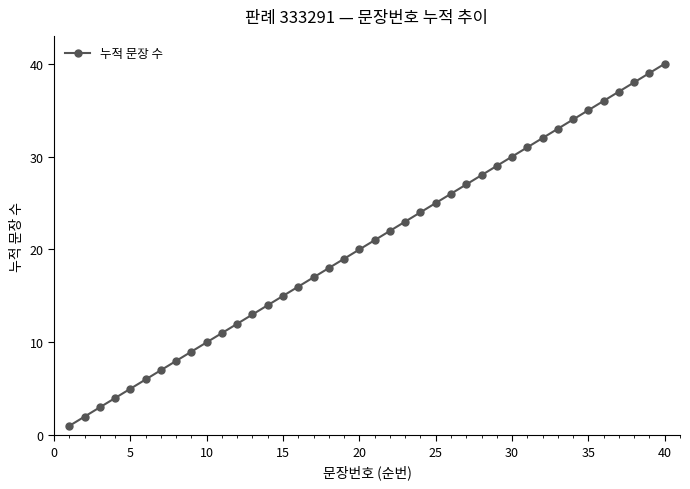

What is the maximum value shown in the chart?

40